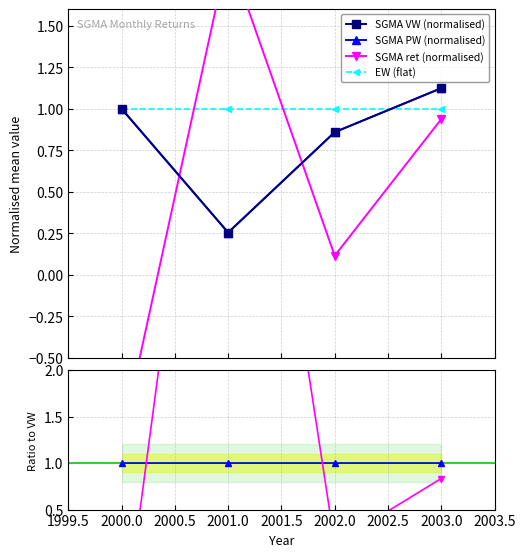

True or false: SGMA VW (normalised) has more than 0 interior local peaks.

False